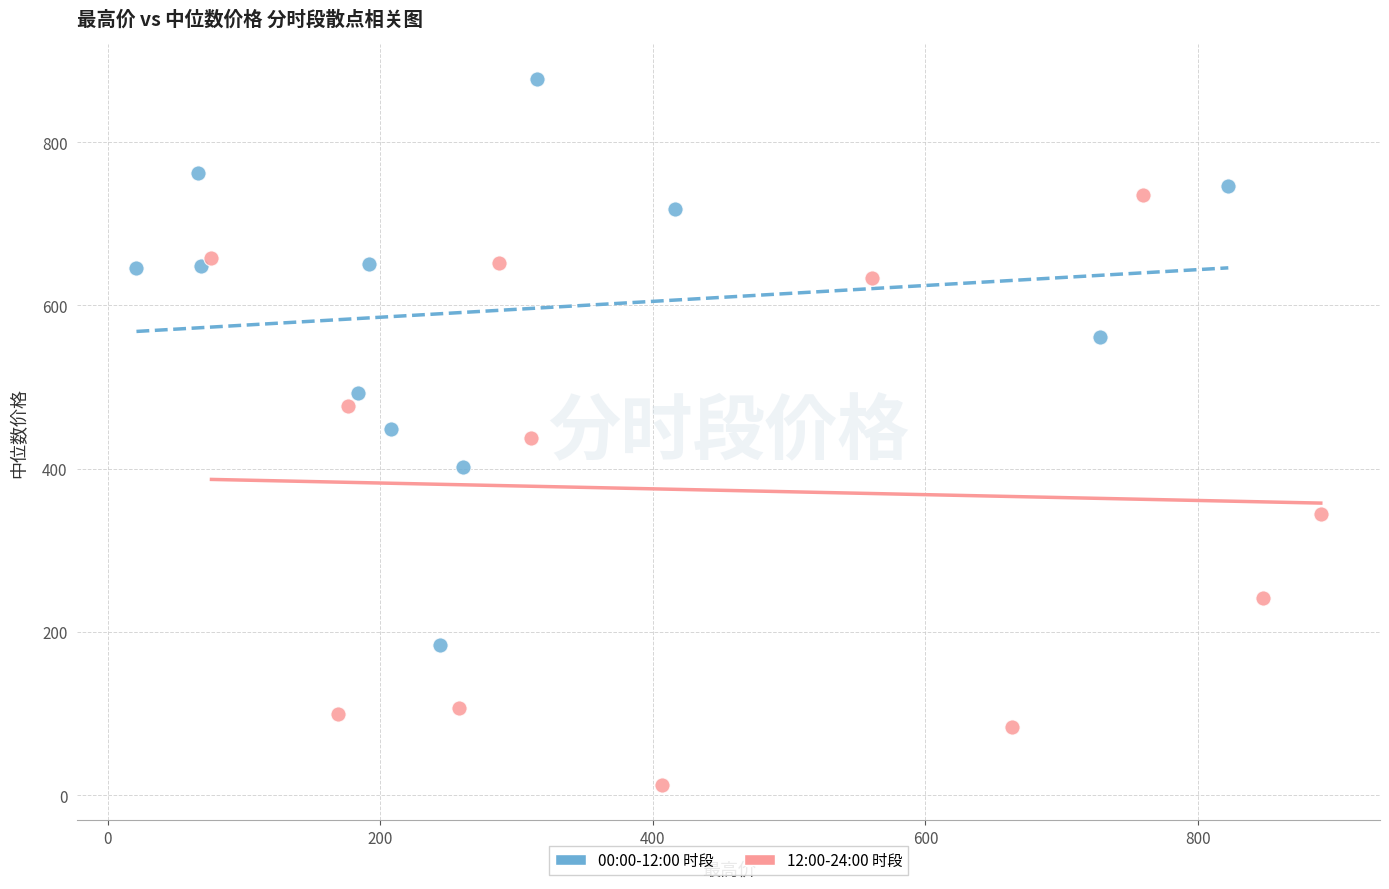

Which series contains the lowest Y value?

12:00-24:00 时段